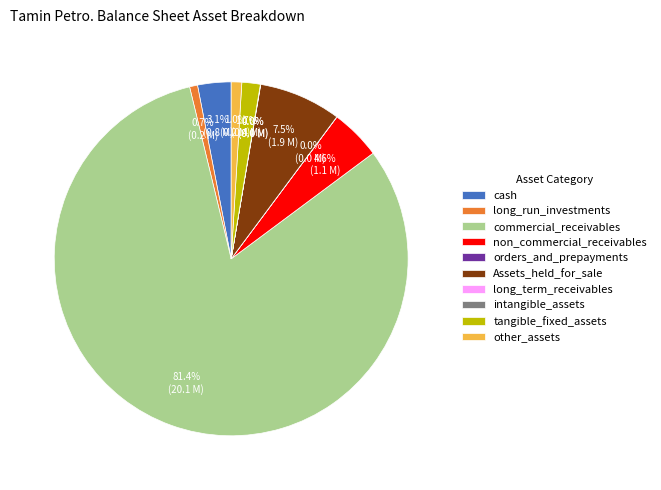

What percentage is NOT represented by Assets_held_for_sale?

92.5%